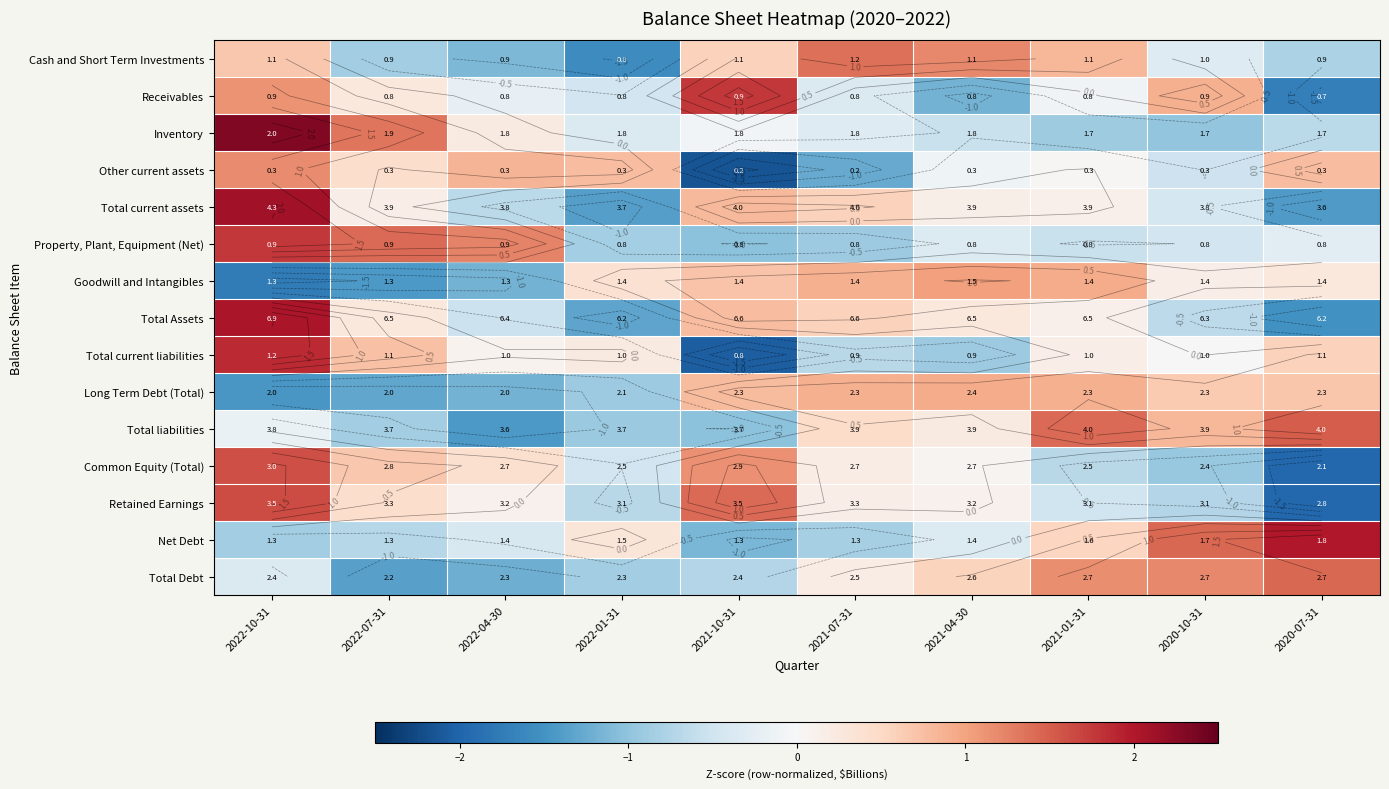

How many data points in Total Debt are above 0?

5